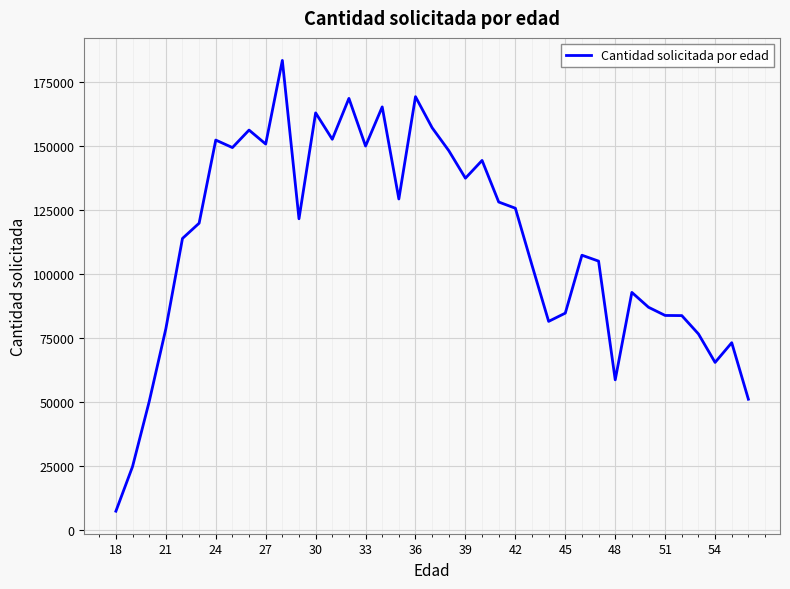

What is the maximum value shown in the chart?

183282